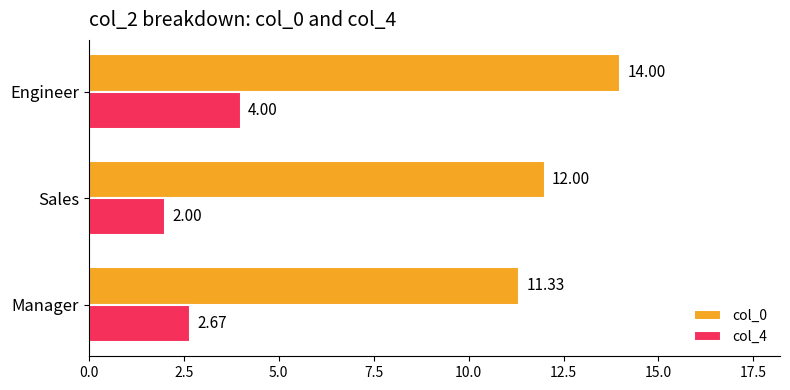

At which category is the sum across all series the highest?

Engineer